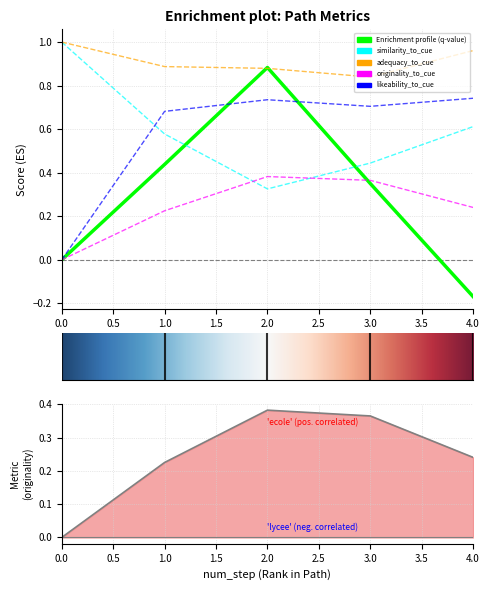

The adequacy_to_cue series shows 0.3 at 2. True or false?

False